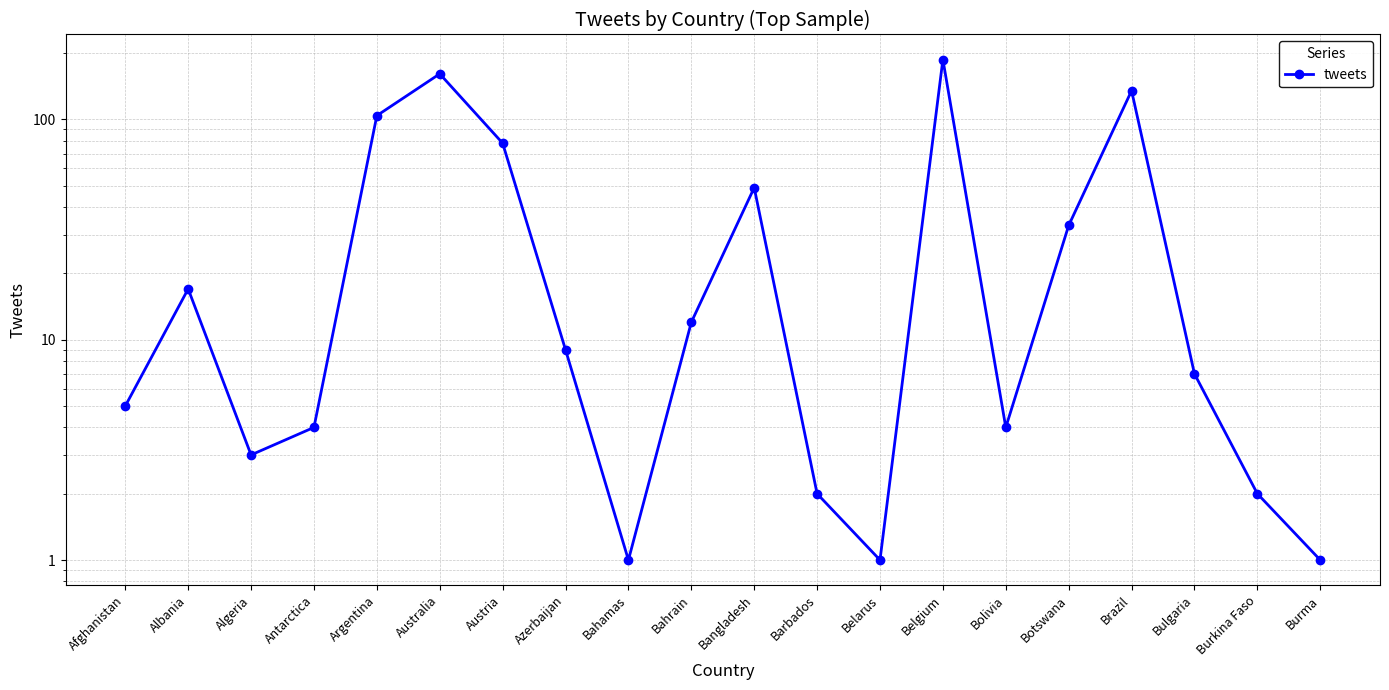

Rank the categories by value from lowest to highest.

Bahamas, Belarus, Burma, Barbados, Burkina Faso, Algeria, Antarctica, Bolivia, Afghanistan, Bulgaria, Azerbaijan, Bahrain, Albania, Botswana, Bangladesh, Austria, Argentina, Brazil, Australia, Belgium